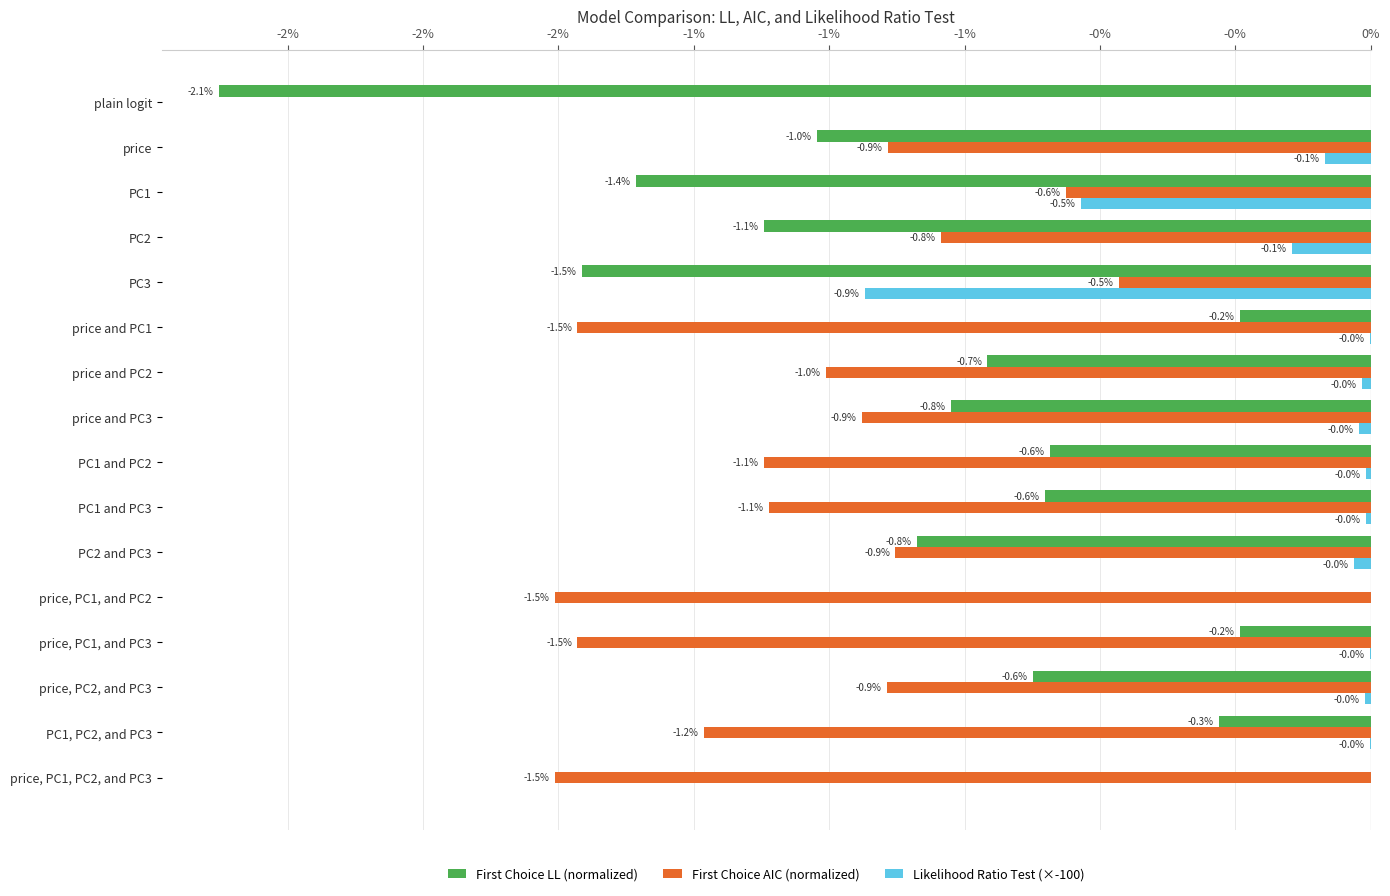

Which series has the widest spread of values?

First Choice LL (normalized)